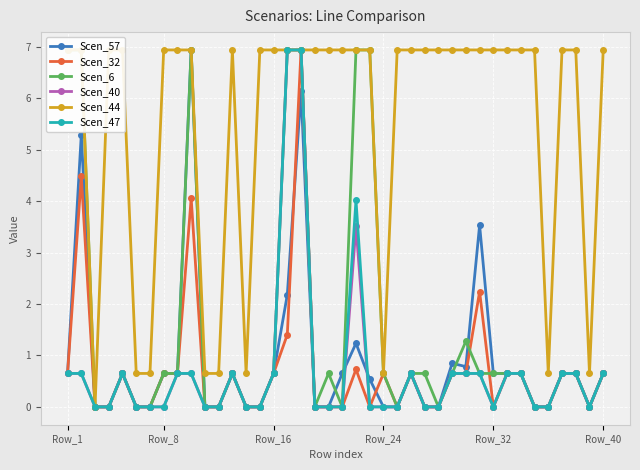

How many categories are shown in the chart?

40